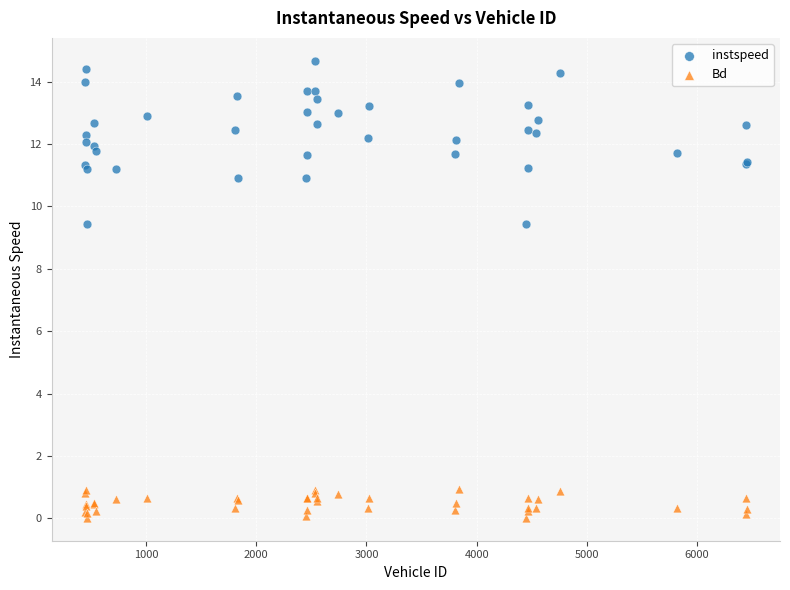

Which series reaches the minimum Y coordinate?

Bd